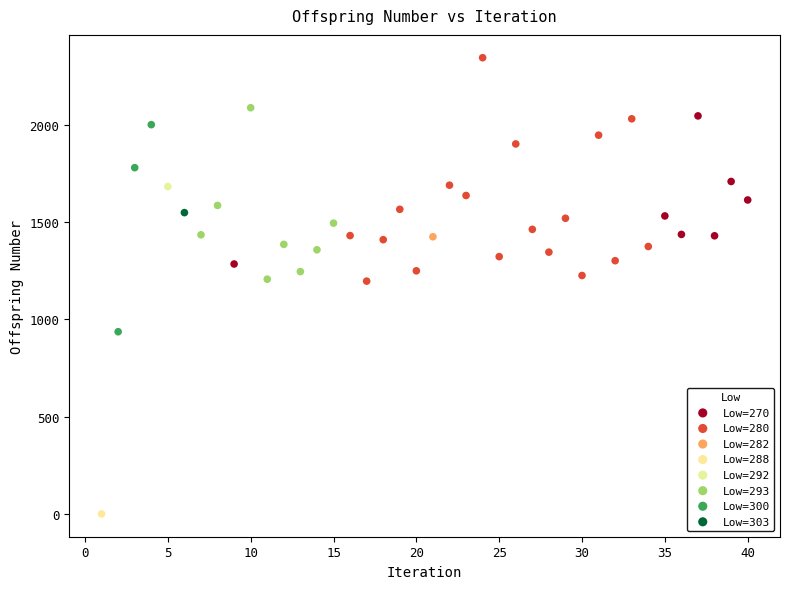

What are all the series names shown in the legend?

Low=270, Low=280, Low=282, Low=288, Low=292, Low=293, Low=300, Low=303